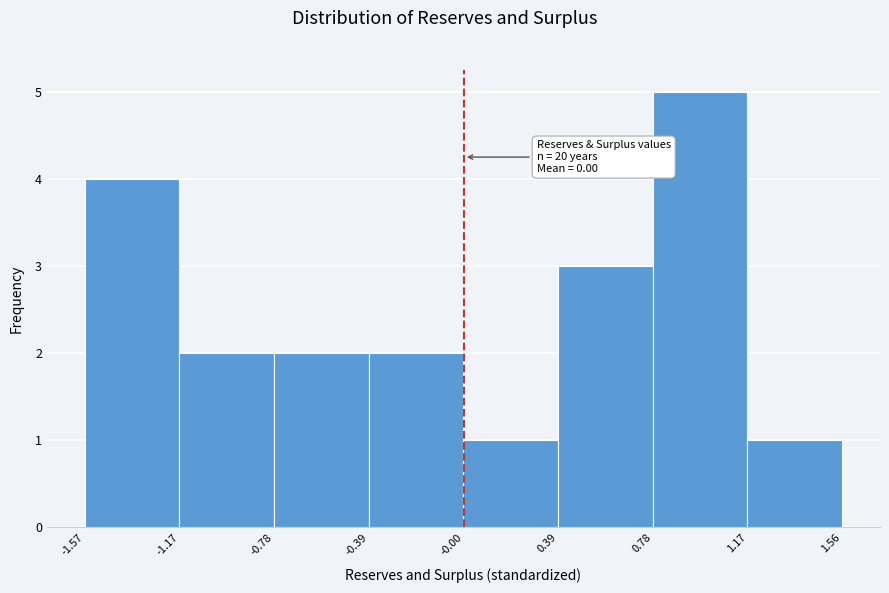

Which range on the x-axis has the tallest bar?

0.78 to 1.17